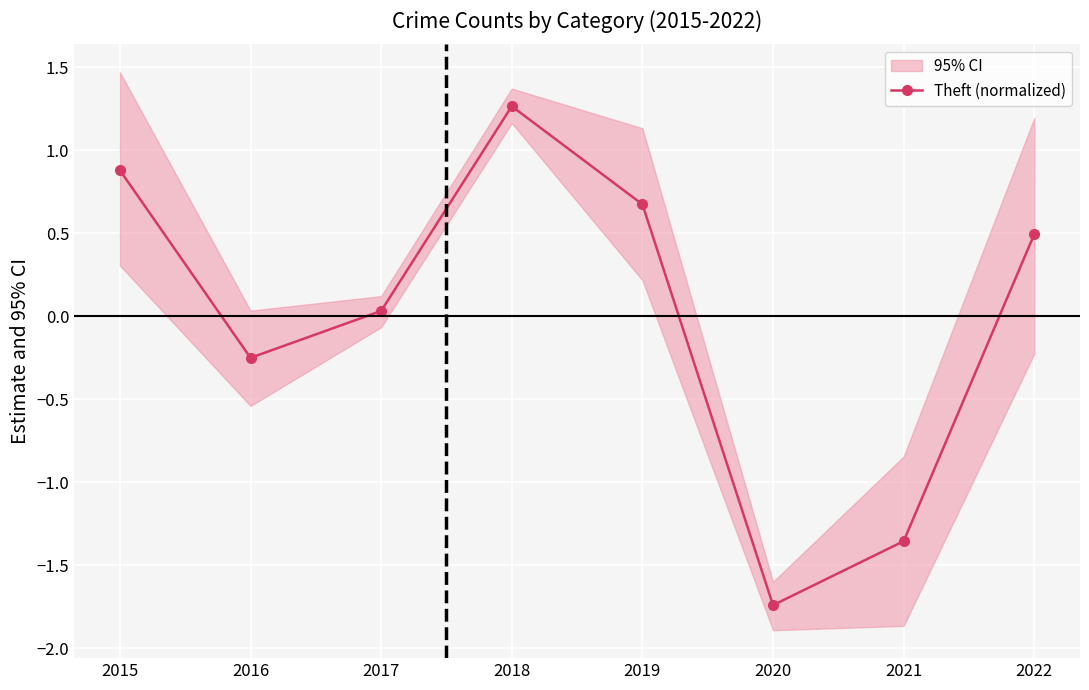

The chart shows a value of -1.7 at 2020. True or false?

True